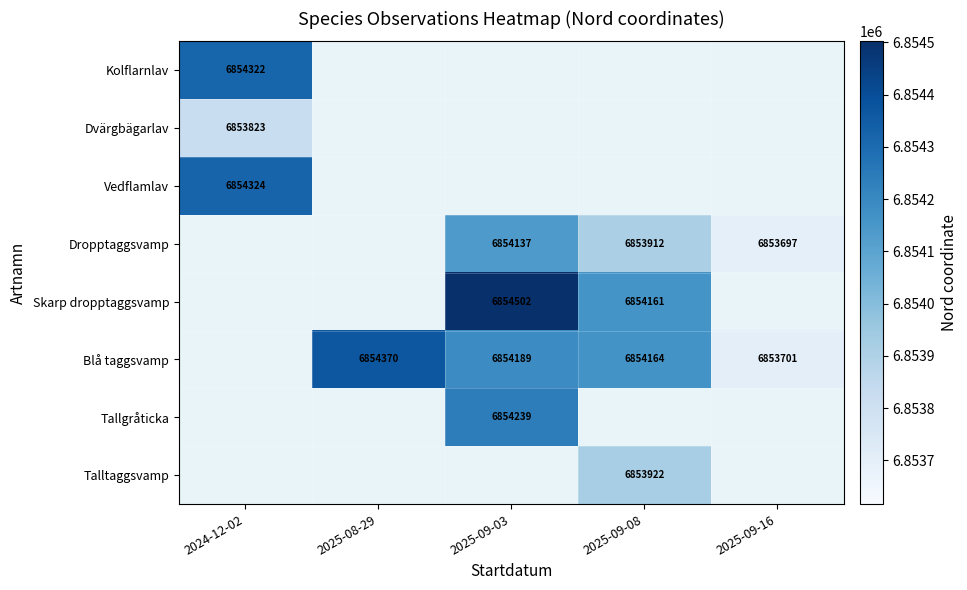

The value of Dropptaggsvamp at 2025-09-03 is 11782470. True or false?

False